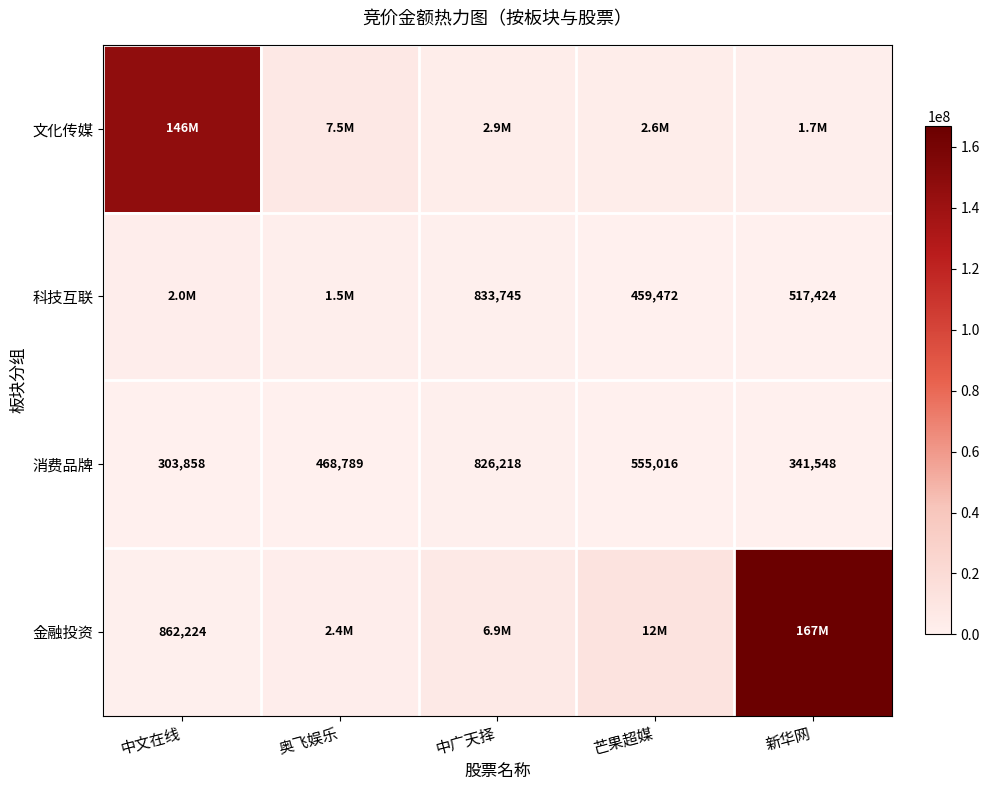

What is the maximum value shown in the chart?

166827168